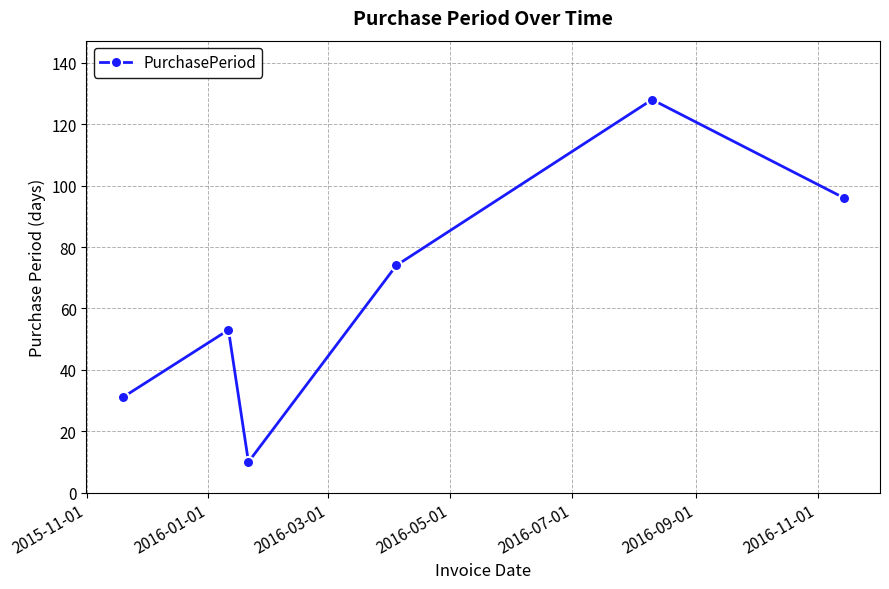

How many points are higher than both their immediate neighbors (excluding endpoints)?

2